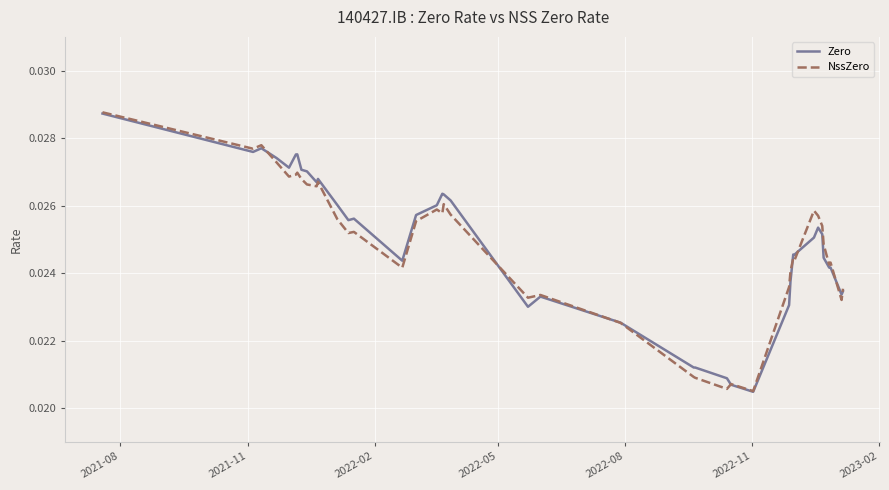

Which series has the widest spread of values?

NssZero